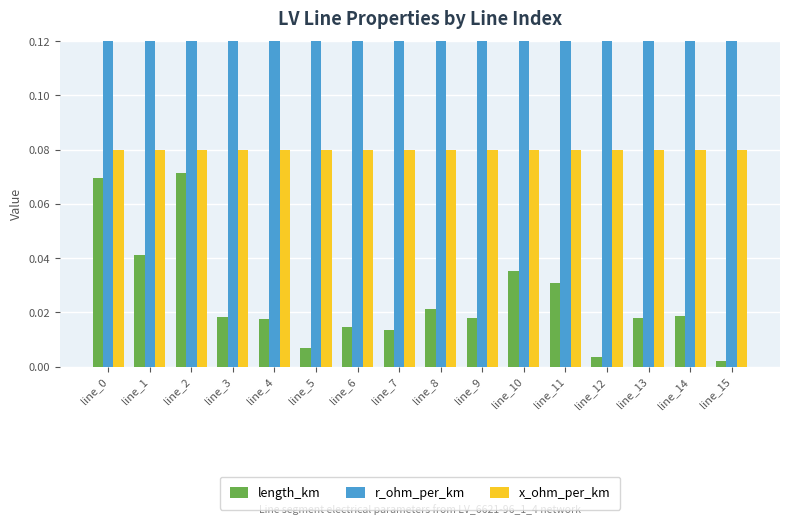

At which category is the sum across all series the highest?

line_2